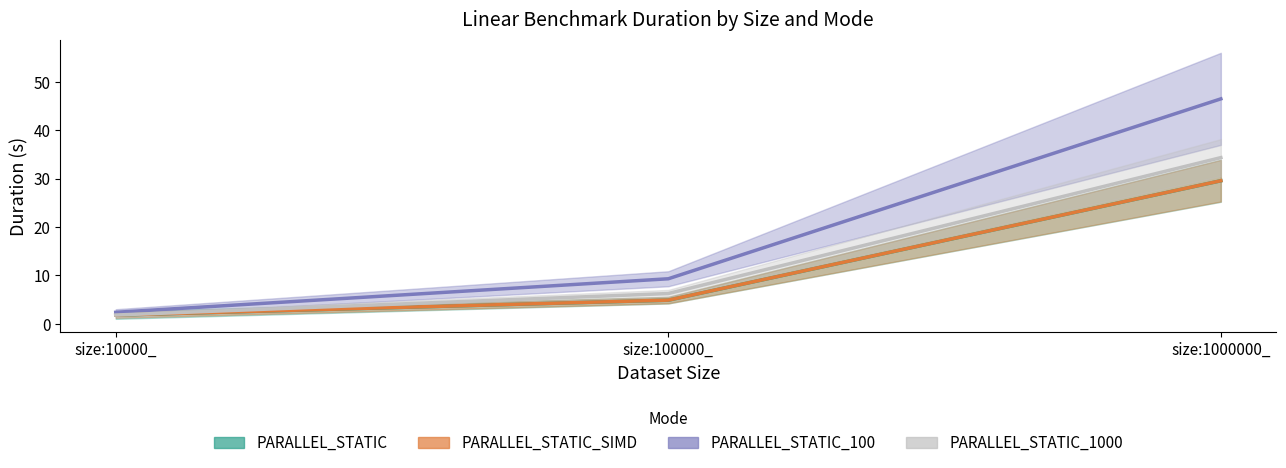

Which series has the largest total across all categories?

PARALLEL_STATIC_100